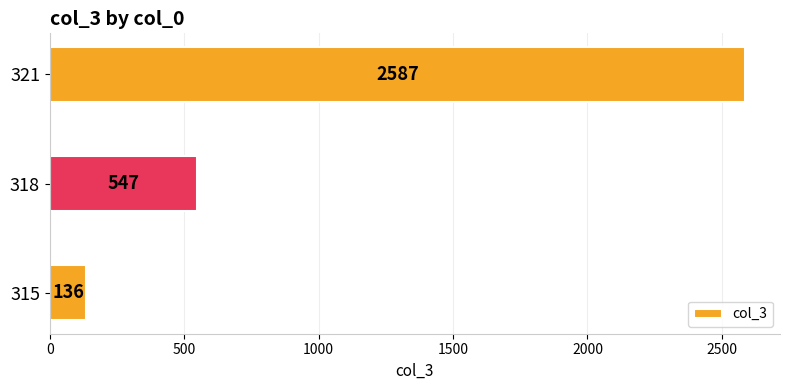

How many values are between 136 and 2587?

3